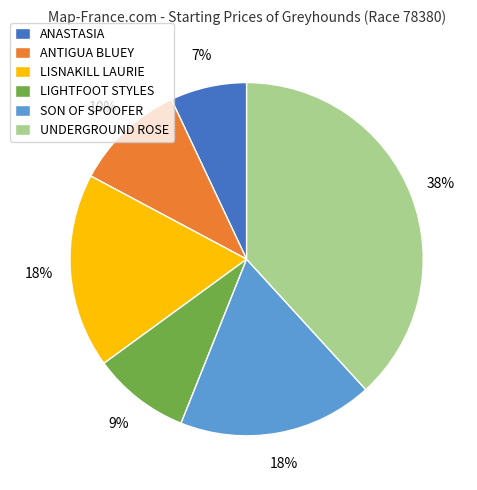

Is it true that UNDERGROUND ROSE is 38% of the pie?

True